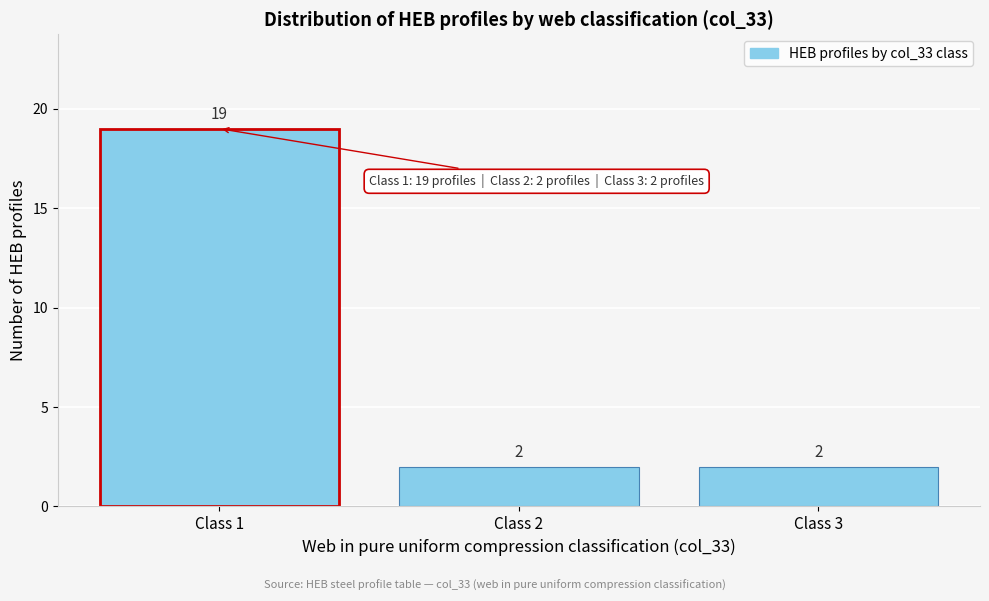

What is the height of the bar covering 1.5 to 2.5 on the x-axis?

2